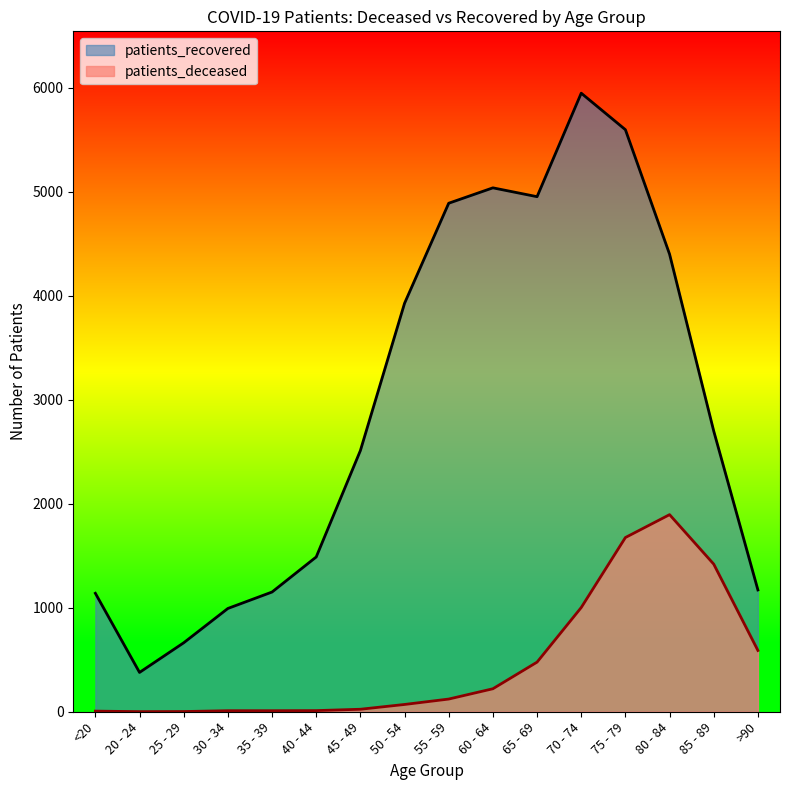

What is the difference between the patients_deceased values at 70 - 74 and 30 - 34?

992